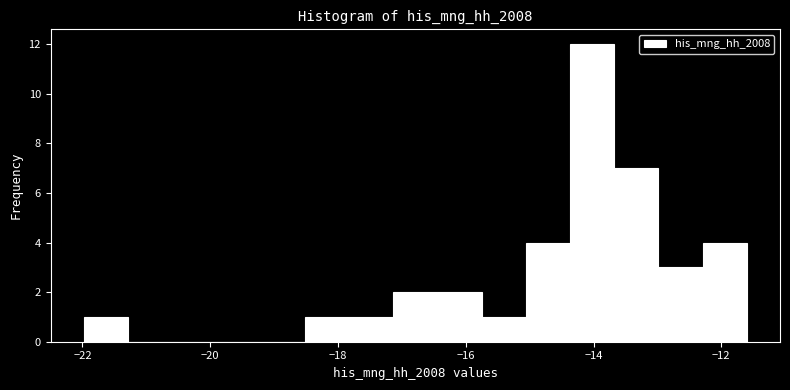

Around what value on the x-axis is the tallest bar? Give the approximate position of its centre, as read against the axis.

-14.0